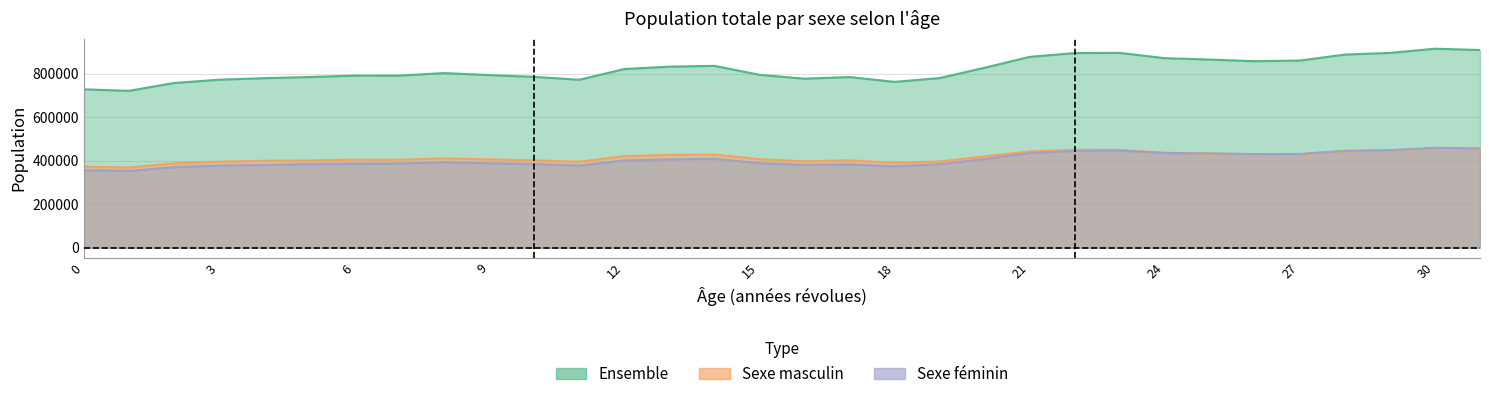

True or false: Sexe feminin has more than 0 interior local peaks.

True